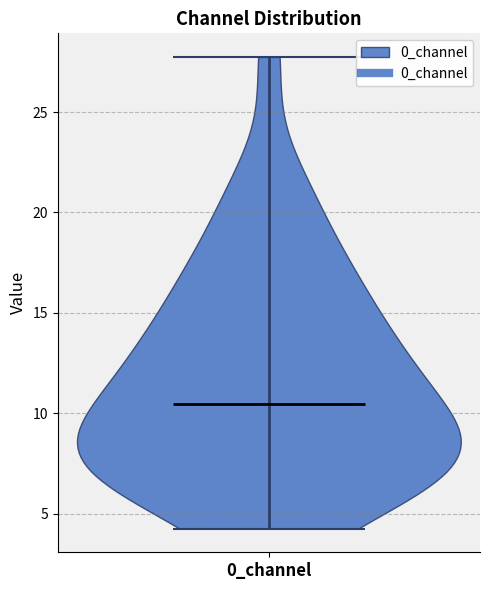

What is the highest point the violin for 0_channel reaches on the y-axis? The values are not printed on the chart, so give them approximately, as read against the axis.

27.5